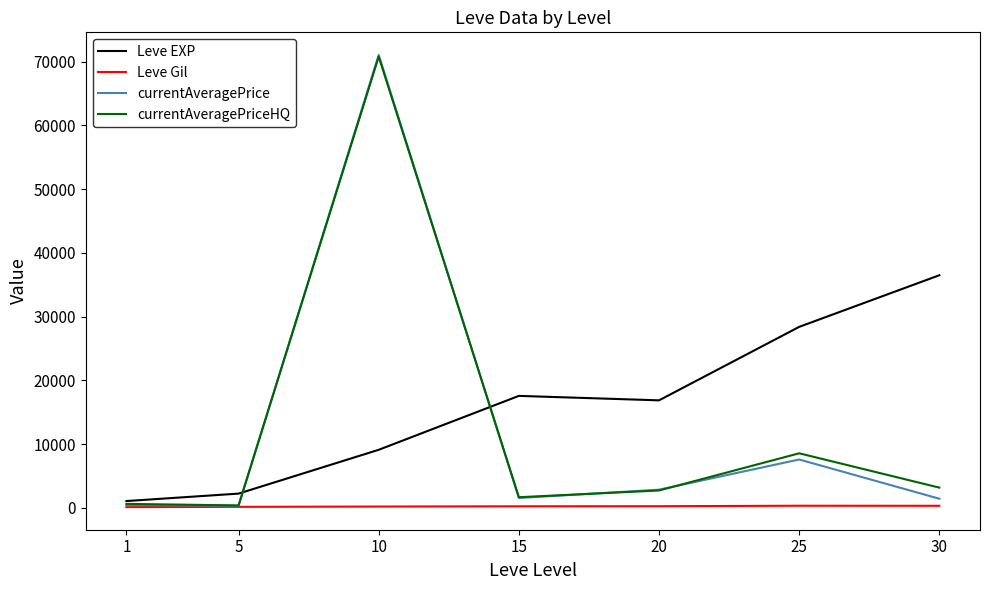

What is the total value across all series at 20?

22694.2